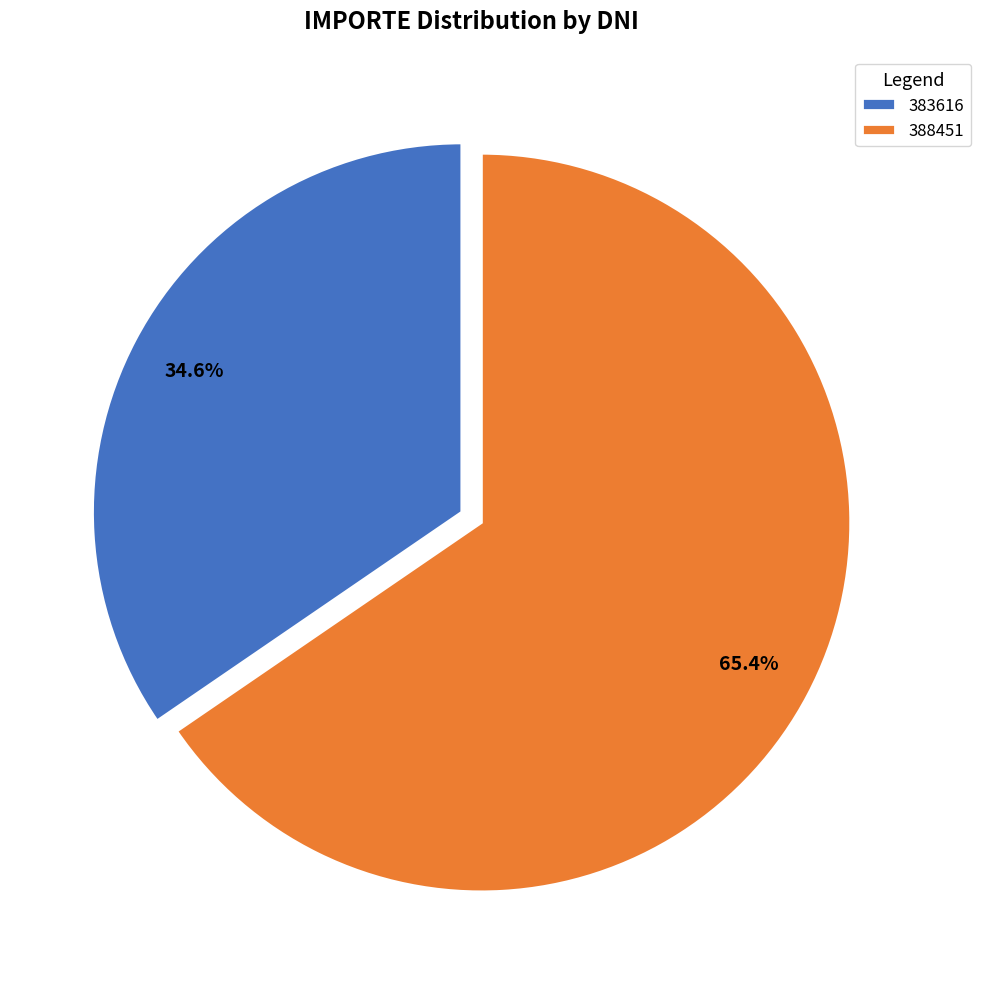

Which has a higher value, 388451 or 383616?

388451